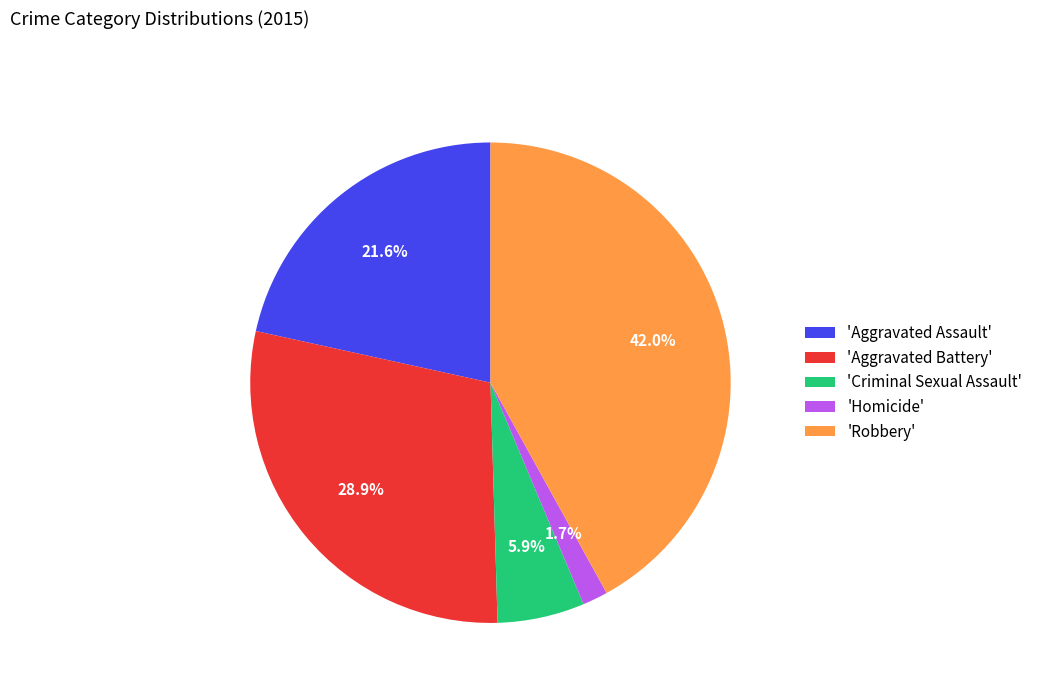

How many segments does this pie chart have?

5